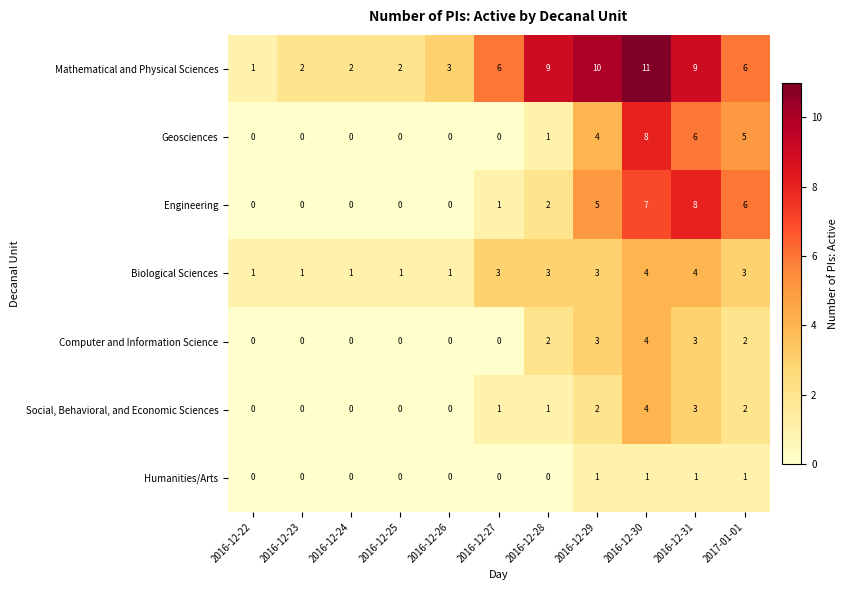

The Social, Behavioral, and Economic Sciences series shows 2 at 2016-12-23. True or false?

False